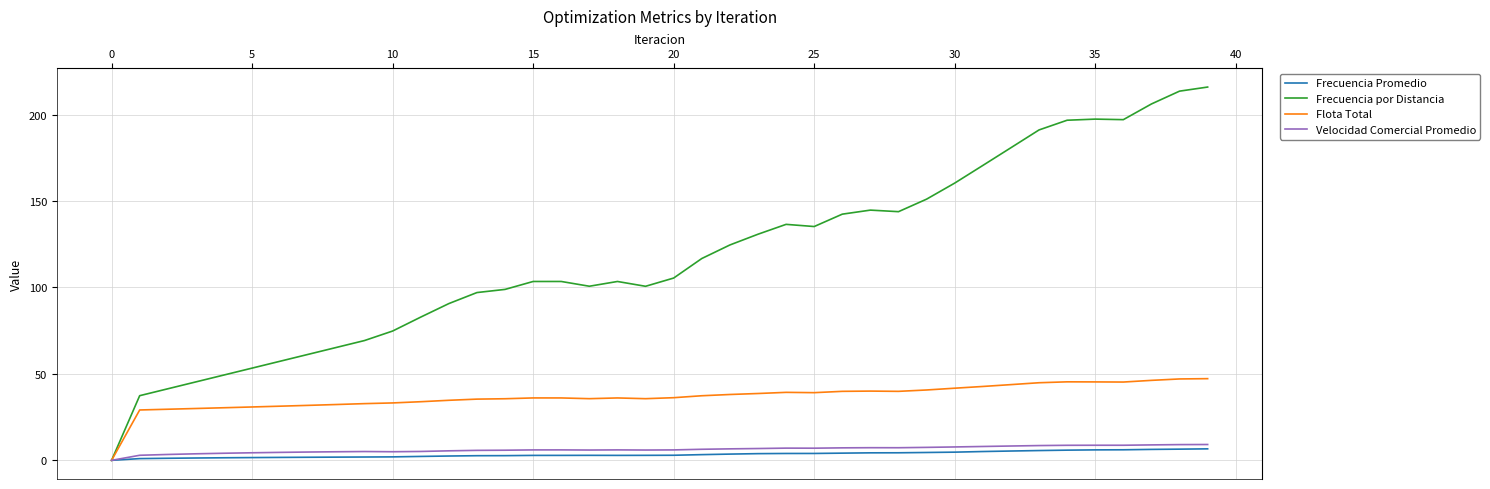

In Frecuencia Promedio, how many points are lower than both neighbors (excluding endpoints)?

1